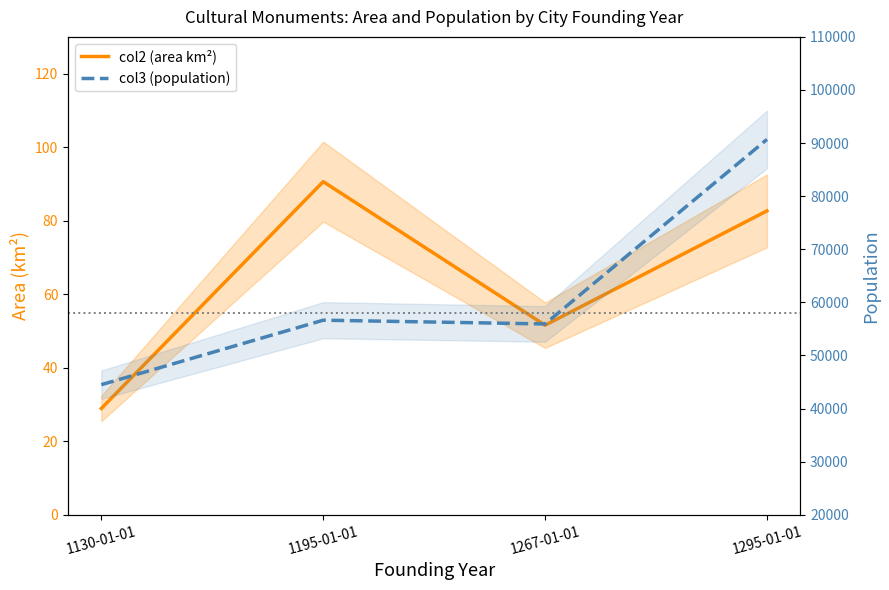

The value of col3 (population) at 1195-01-01 is 56638.0. True or false?

True